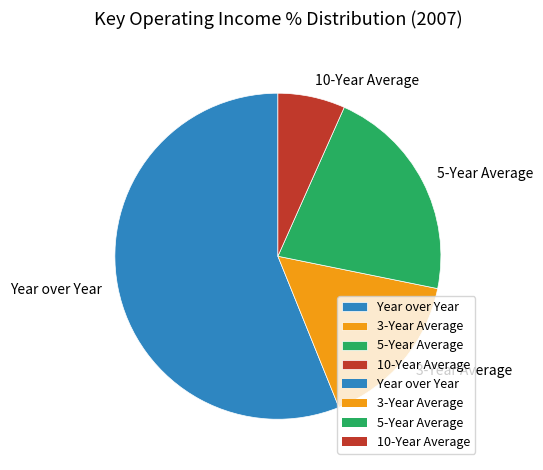

Which has a higher value, 5-Year Average or 3-Year Average?

5-Year Average